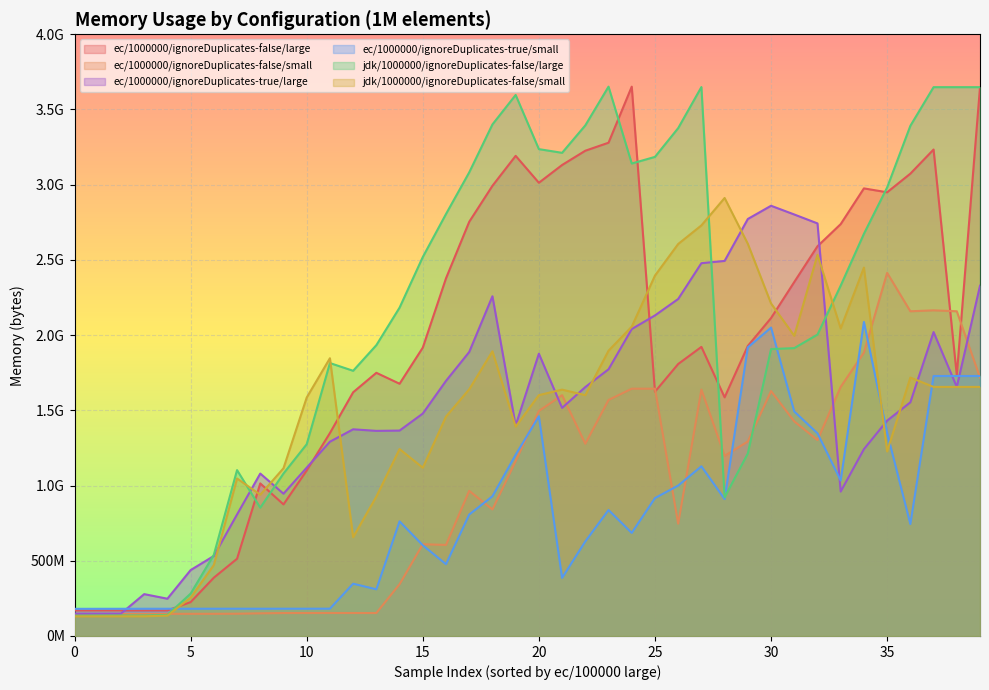

True or false: ec/1000000/ignoreDuplicates-false/small has a value of 37161271 at 35.

False